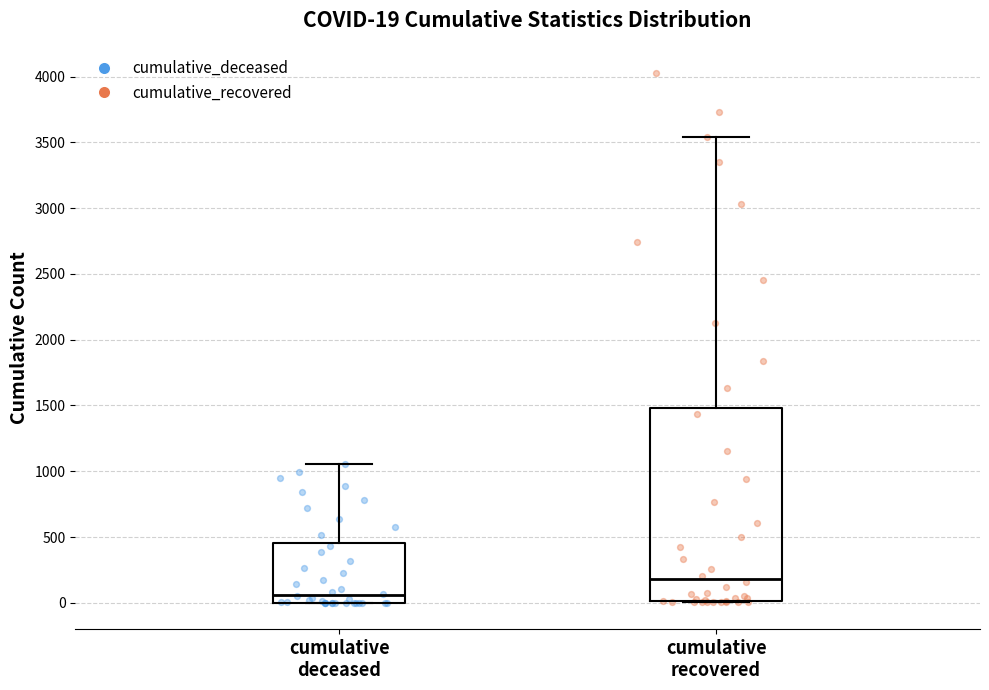

Which box is the tallest, from its lower edge to its upper edge?

cumulative recovered